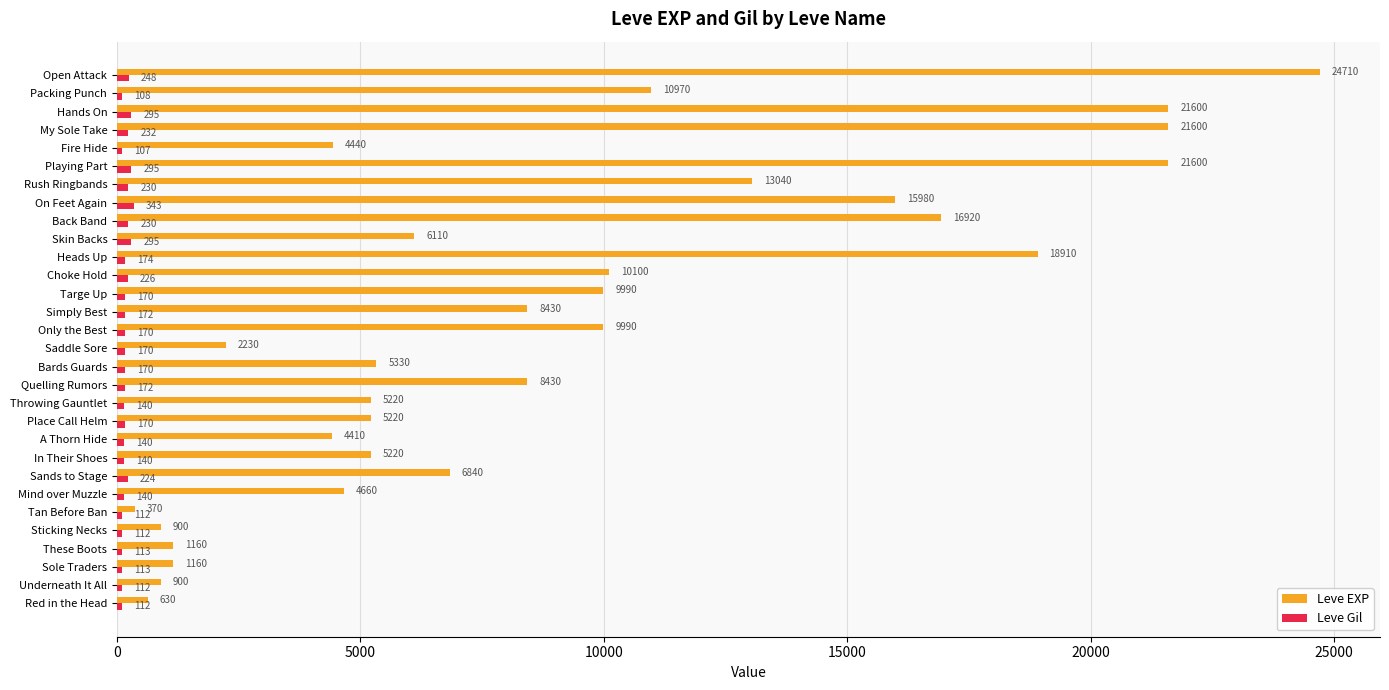

What is the sum of all Leve Gil values?

5435